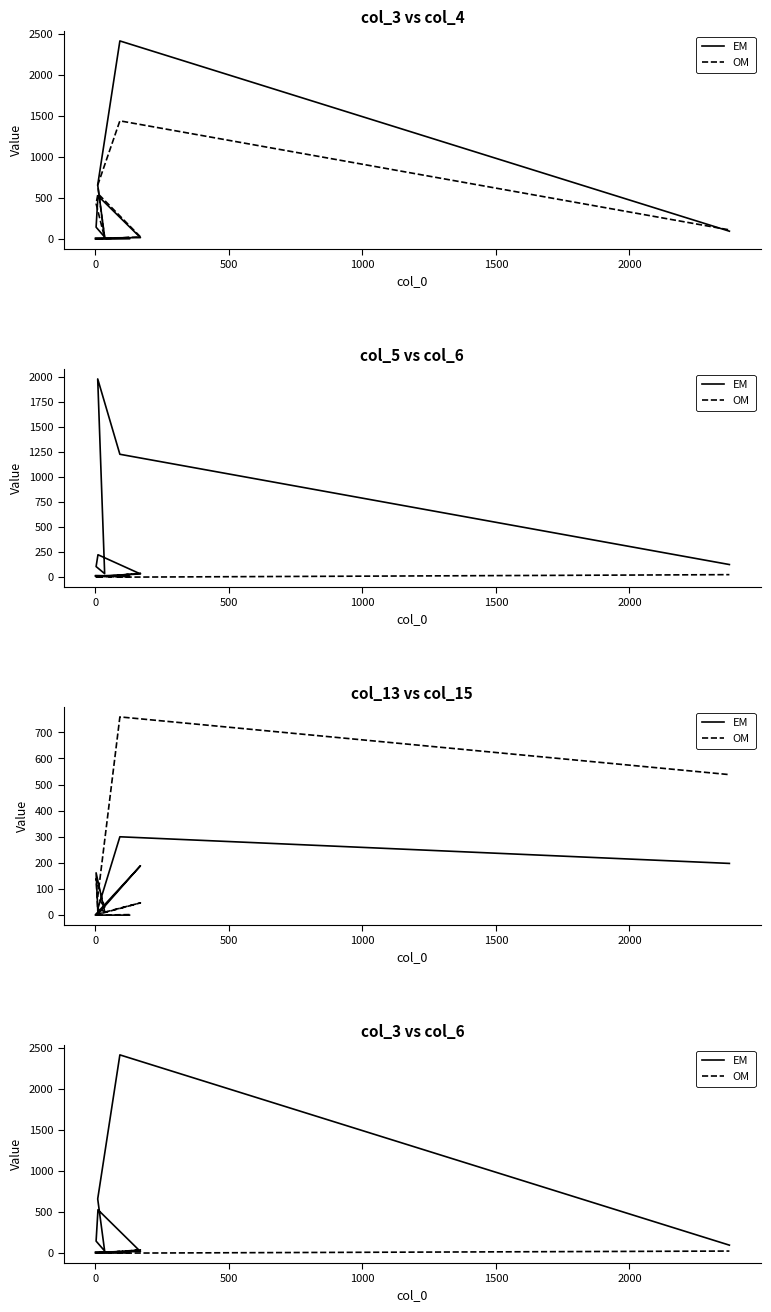

Where do EM and OM first cross each other?

0 and 0